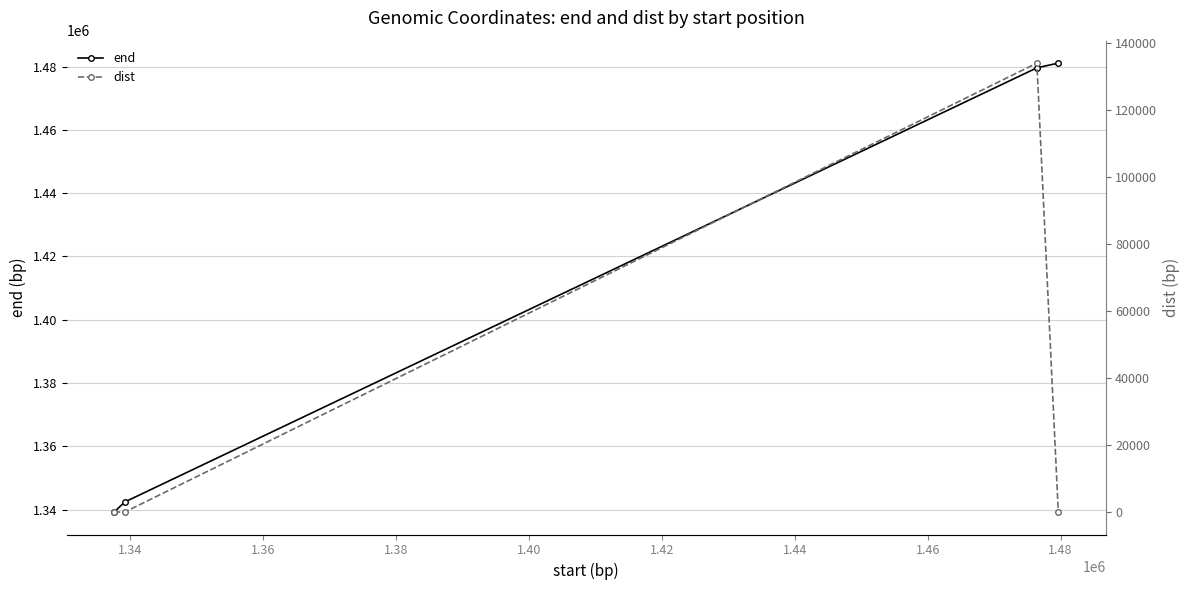

True or false: end has more than 2 interior local peaks.

False